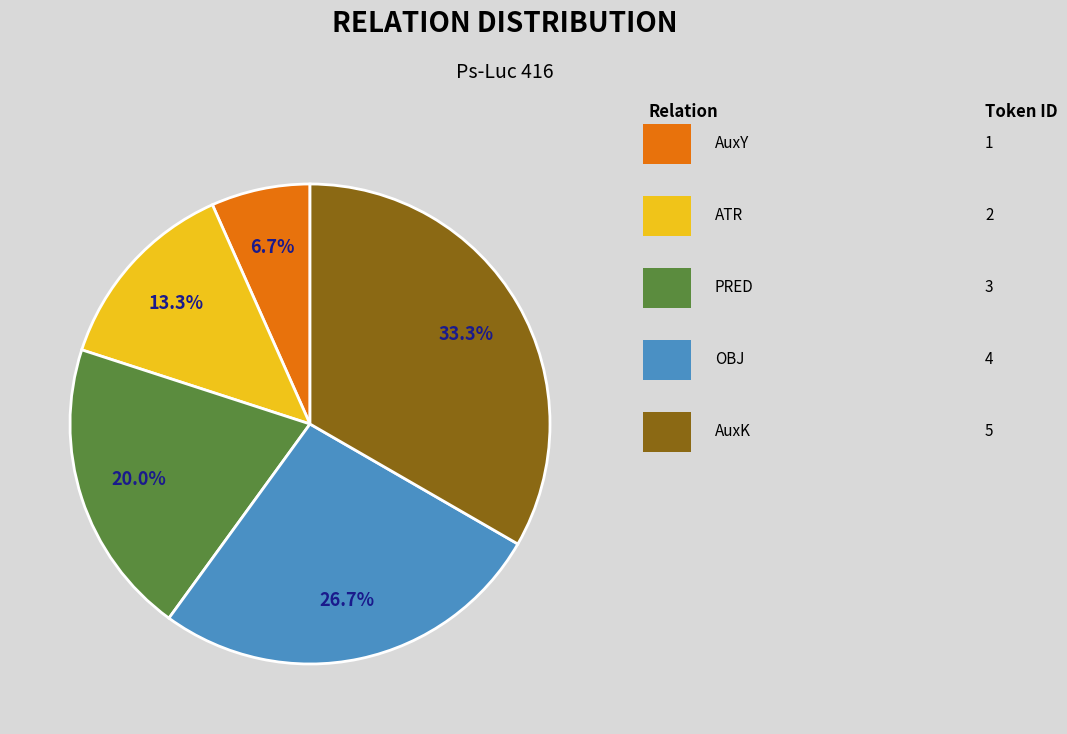

Does any single category account for the majority?

No